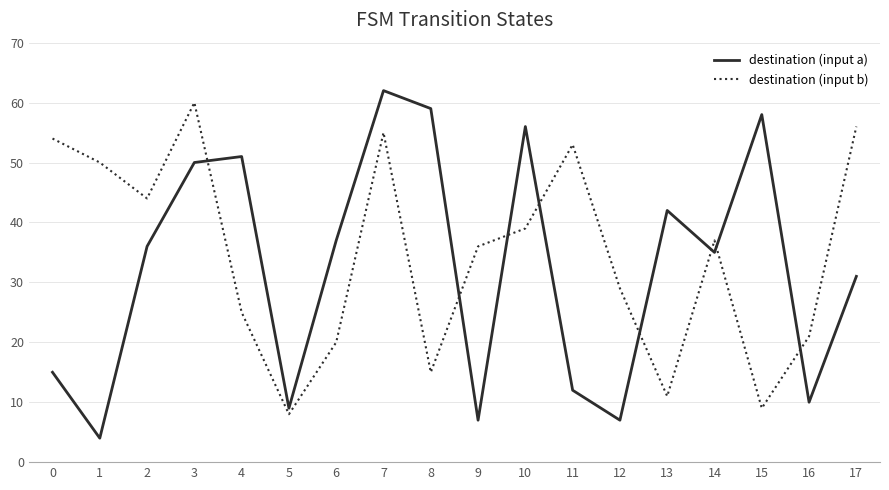

What is the greatest value displayed?

62